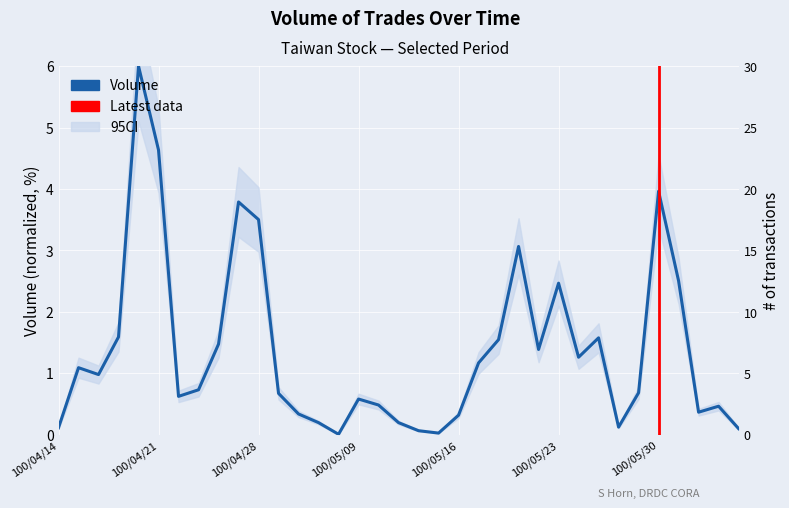

List the labels in order of value, largest first.

100/04/20, 100/04/21, 100/05/30, 100/04/27, 100/04/28, 100/05/19, 100/06/01, 100/05/23, 100/04/19, 100/05/25, 100/05/18, 100/04/26, 100/05/20, 100/05/24, 100/05/17, 100/04/15, 100/04/18, 100/04/25, 100/05/27, 100/04/29, 100/04/22, 100/05/09, 100/05/10, 100/06/07, 100/06/03, 100/05/03, 100/05/16, 100/05/04, 100/05/11, 100/05/26, 100/04/14, 100/06/09, 100/05/12, 100/05/13, 100/05/06